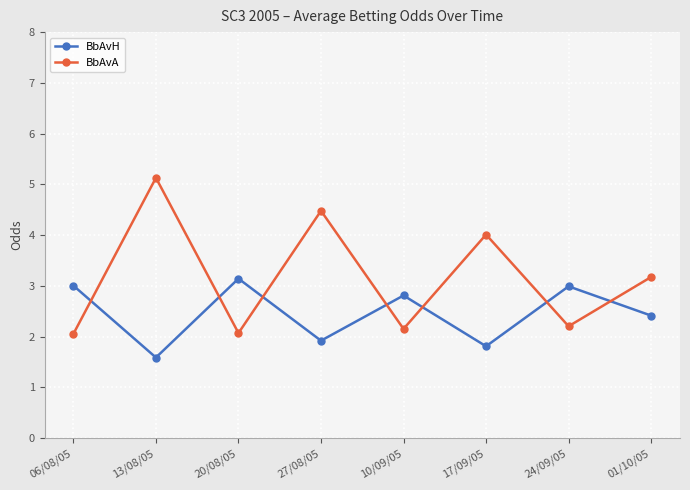

What is the label of the 6th point from the left?

17/09/05